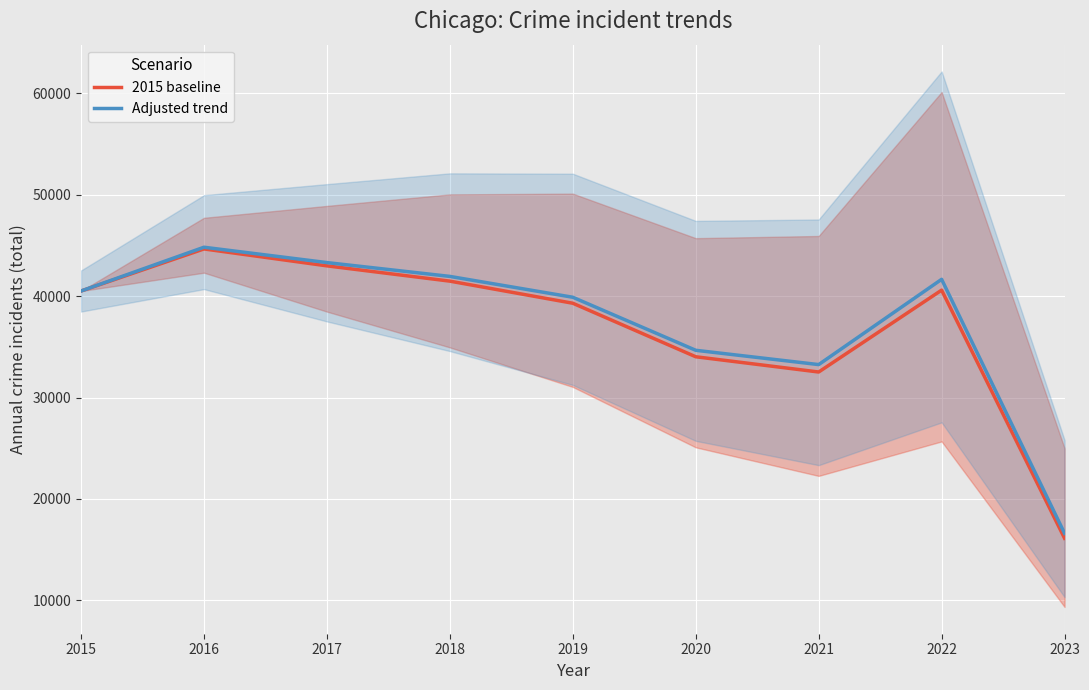

Count the number of data series in this chart.

2